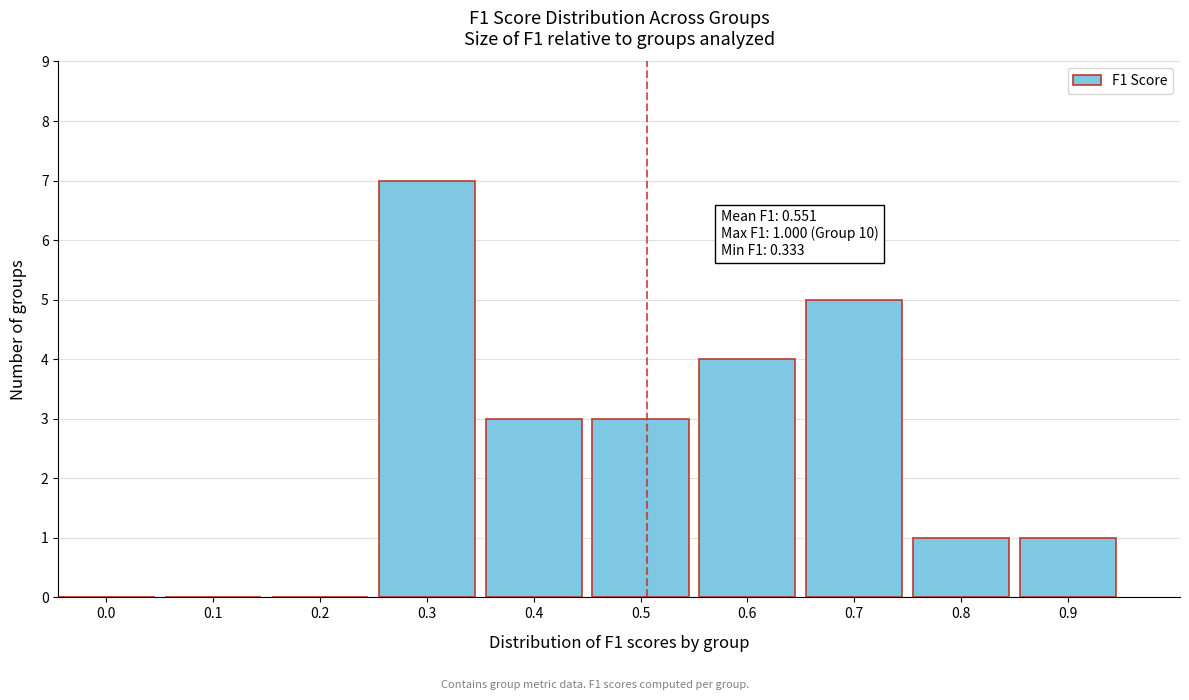

Reading left to right, what are all the values shown in this chart?

0.0=0	0.1=0	0.2=0	0.3=7	0.4=3	0.5=3	0.6=4	0.7=5	0.8=1	0.9=1